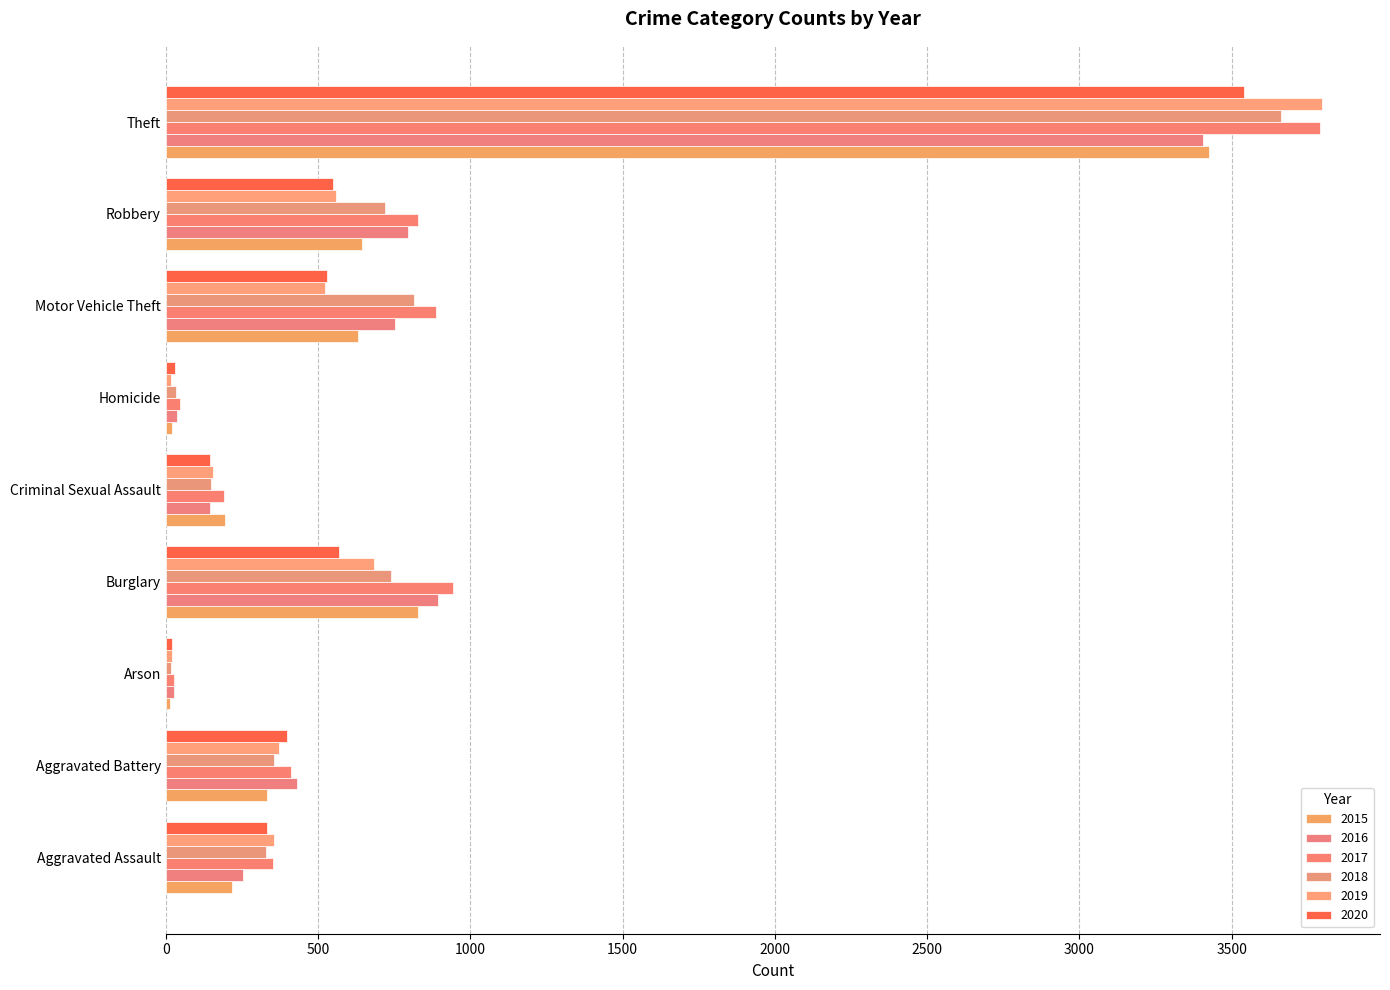

How many data points in 2019 are less than 372?

4